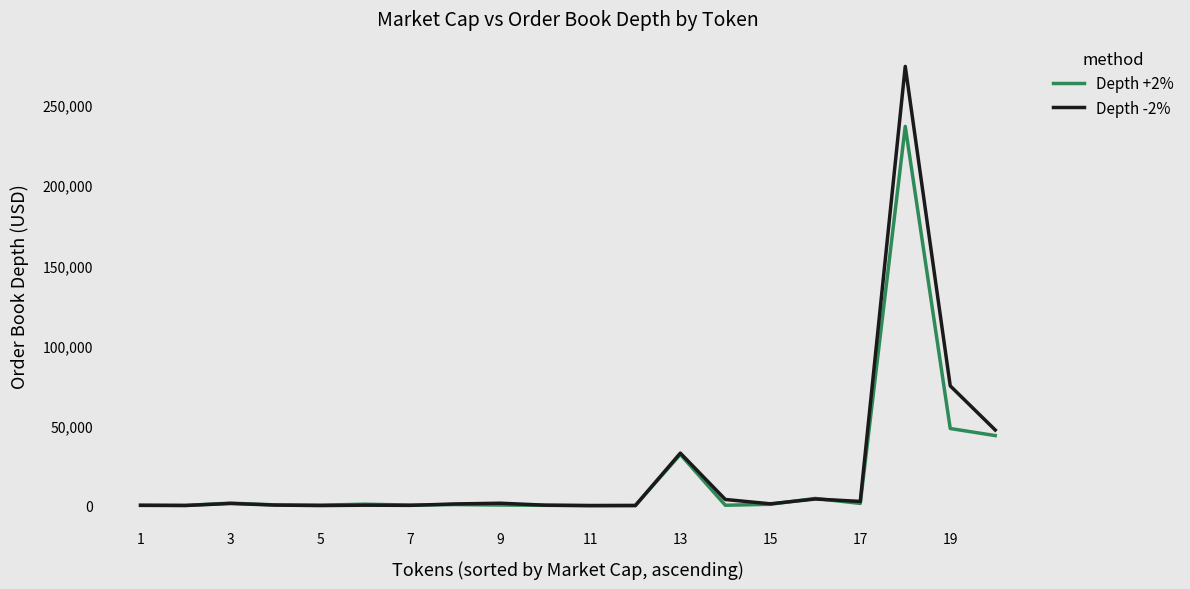

Which series has the largest range (max minus min)?

Depth -2%